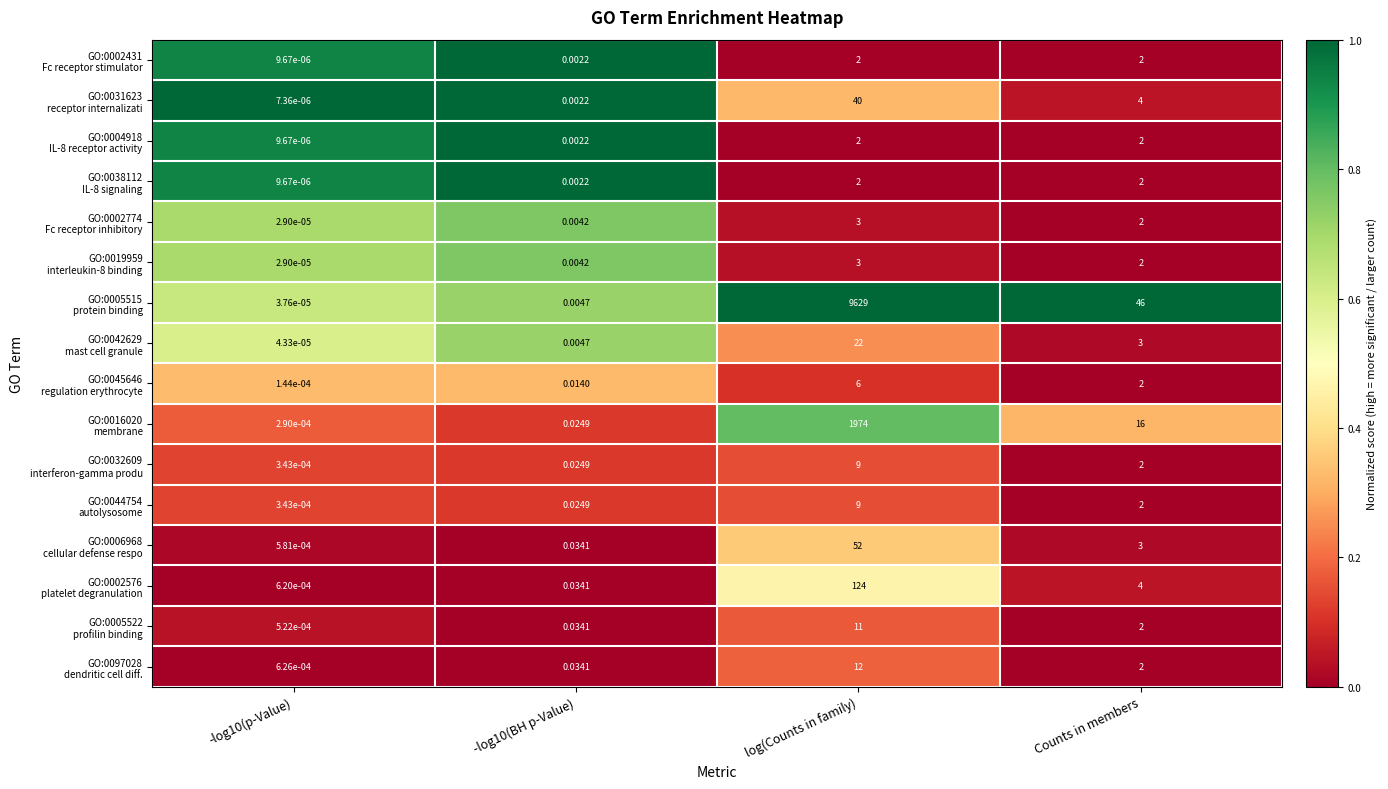

Which label corresponds to the largest value in the chart?

log(Counts in family)